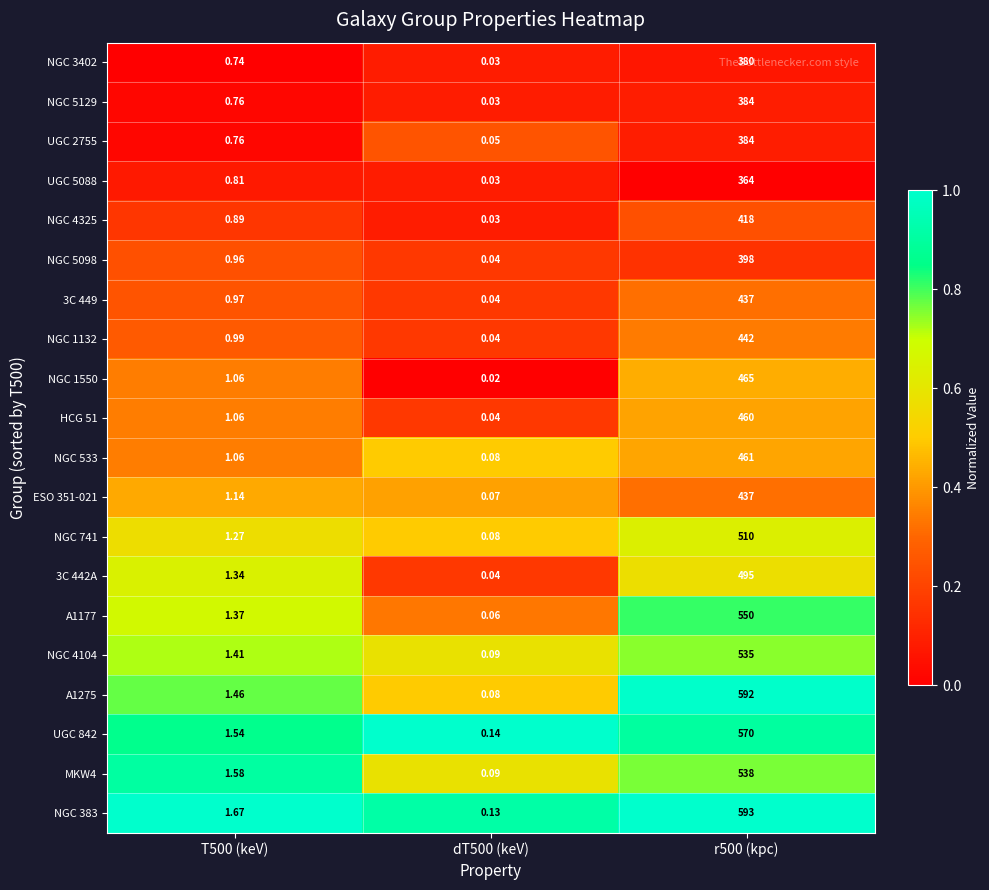

Is the value of 3C 442A at r500 (kpc) greater than the value of NGC 741 at dT500 (keV)?

Yes